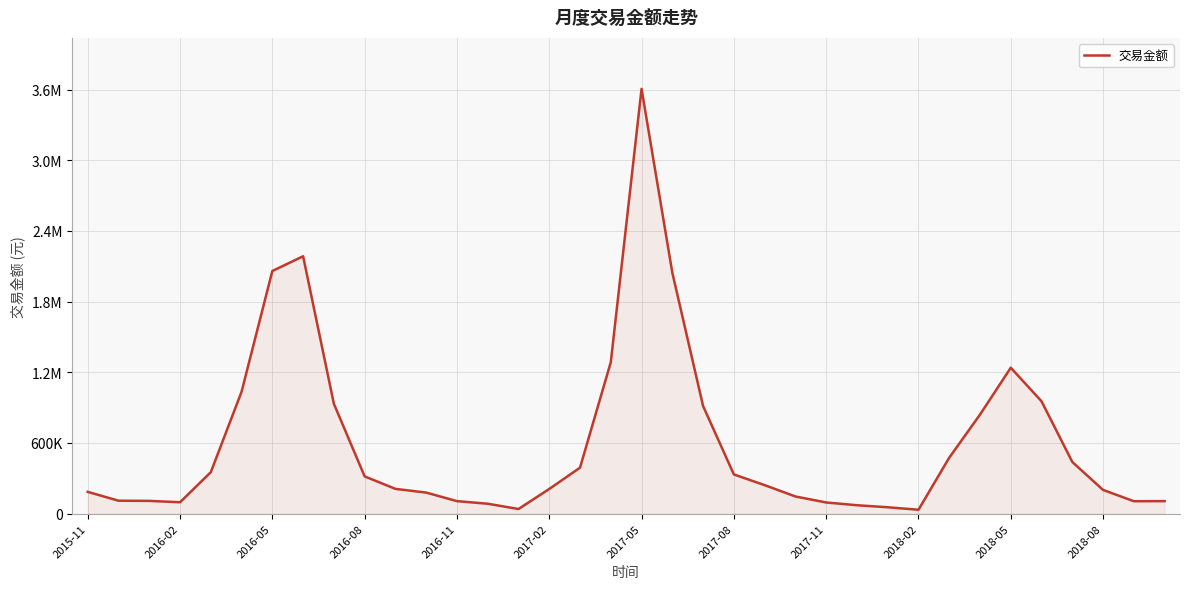

How many lines are shown in the chart?

1